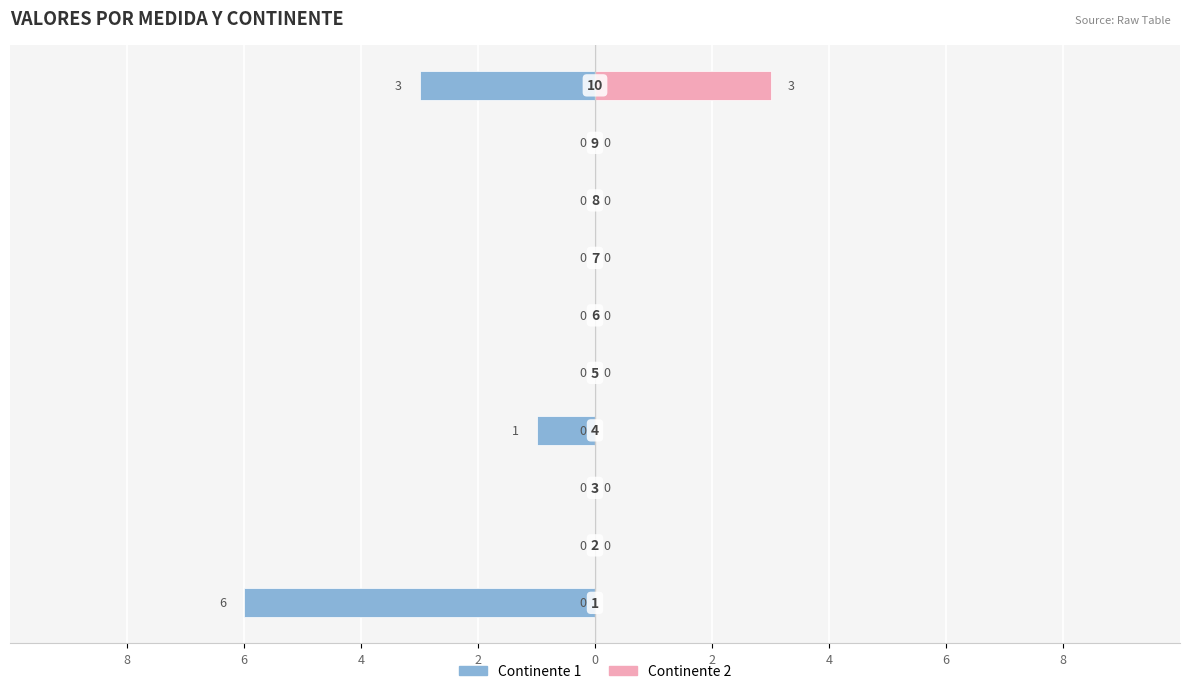

At which label is Continente 1 closest to -3?

9